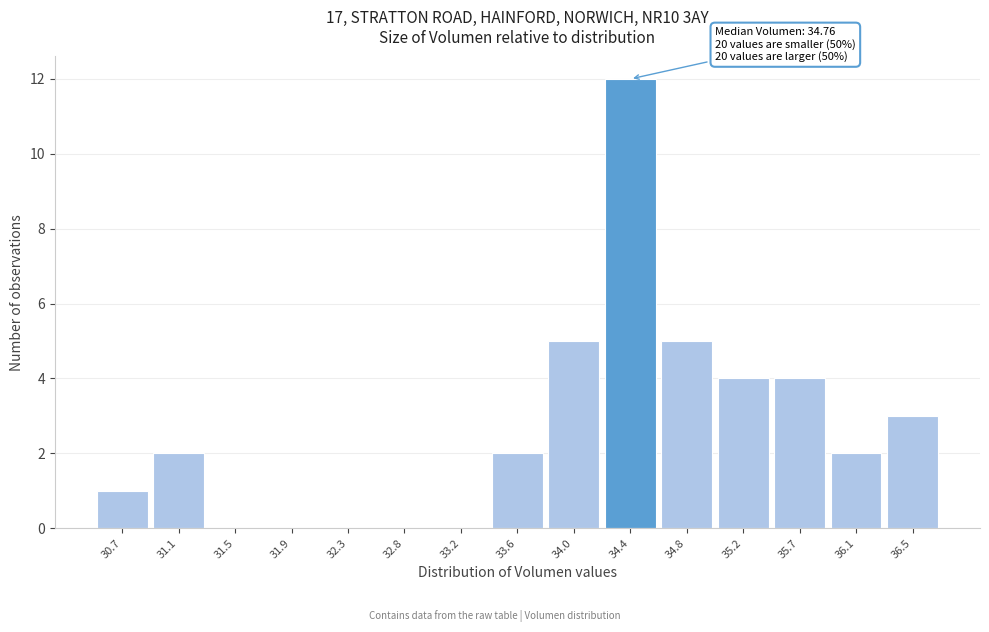

Reading left to right, what are all the values shown in this chart?

30.7=1	31.1=2	31.5=0	31.9=0	32.3=0	32.8=0	33.2=0	33.6=2	34.0=5	34.4=12	34.8=5	35.2=4	35.7=4	36.1=2	36.5=3